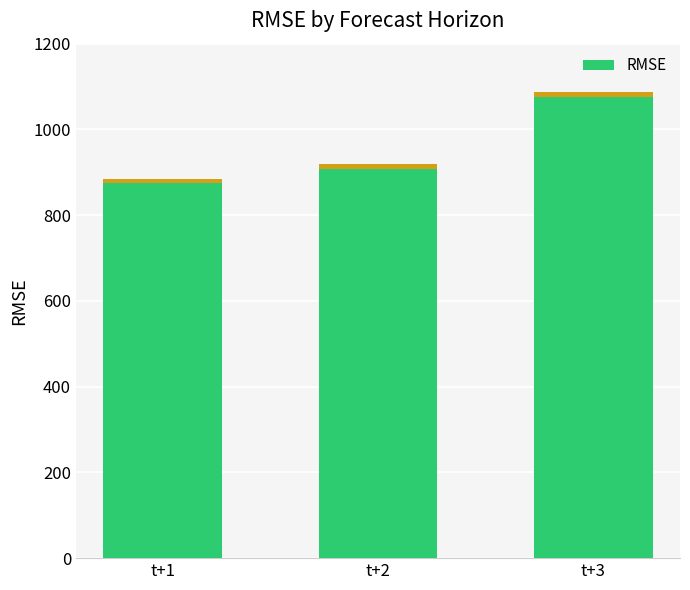

Does the chart contain stacked bars?

No